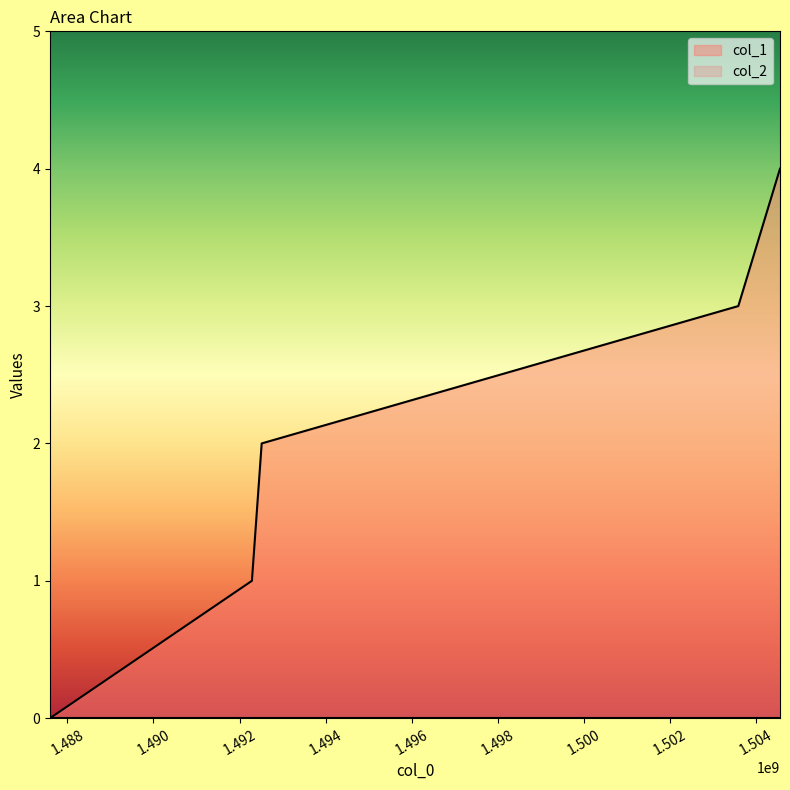

Which label corresponds to the smallest value in the chart?

1487597600